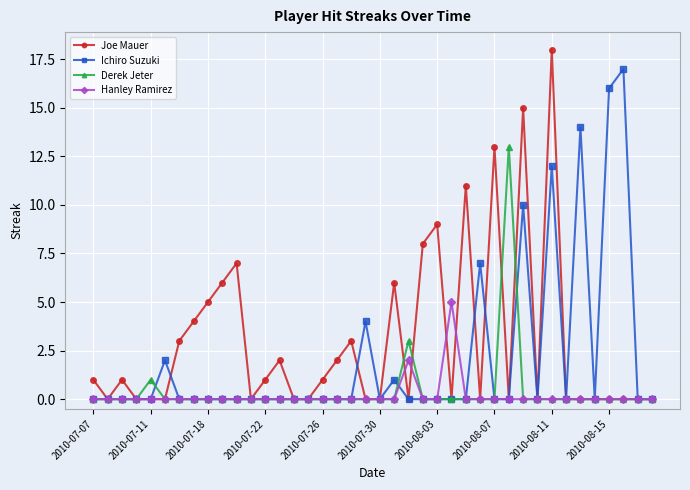

What is the value of the Joe Mauer point at the 19th from the left?

3